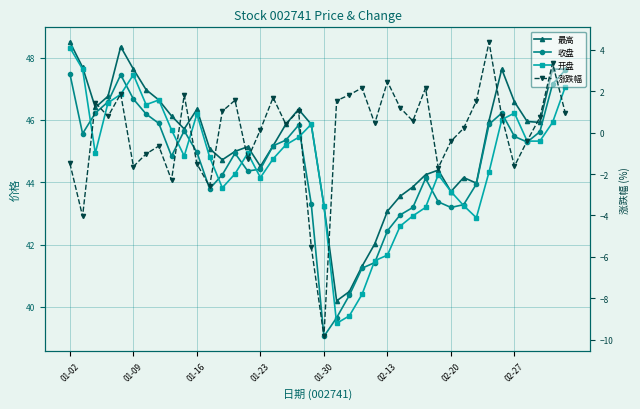

Reading left to right, extract all data points from this chart.

最高: 48.5	47.7	46.4	46.8	48.4	47.6	47.0	46.6	46.1	45.7	46.3	45.1	44.7	45.0	45.1	44.5	45.2	45.9	46.3	45.9	43.2	40.2	40.5	41.3	42.0	43.1	43.5	43.9	44.2	44.4	43.7	44.1	44.0	46.0	47.6	46.6	46.0	45.9	47.6	47.6
收盘: 47.5	45.6	46.2	46.6	47.5	46.7	46.2	45.9	44.8	45.6	45.0	43.8	44.2	44.9	44.4	44.4	45.2	45.4	45.8	43.3	39.0	39.6	40.4	41.2	41.4	42.4	43.0	43.2	44.1	43.4	43.2	43.3	43.9	45.9	46.2	45.5	45.3	45.6	47.1	47.6
开盘: 48.3	47.6	44.9	46.5	46.8	47.5	46.5	46.6	45.7	44.8	46.2	44.8	43.8	44.3	44.9	44.1	44.8	45.2	45.4	45.9	43.2	39.5	39.7	40.4	41.5	41.7	42.6	42.9	43.2	44.2	43.7	43.2	42.9	44.3	46.0	46.2	45.3	45.3	45.9	47.1
涨跌幅: -1.5	-4.0	1.4	0.8	1.9	-1.6	-1.0	-0.7	-2.3	1.8	-1.5	-2.6	1.0	1.6	-1.3	0.1	1.7	0.4	1.1	-5.5	-9.8	1.5	1.8	2.2	0.4	2.5	1.2	0.6	2.1	-1.7	-0.4	0.2	1.5	4.4	0.8	-1.6	-0.4	0.7	3.4	0.9